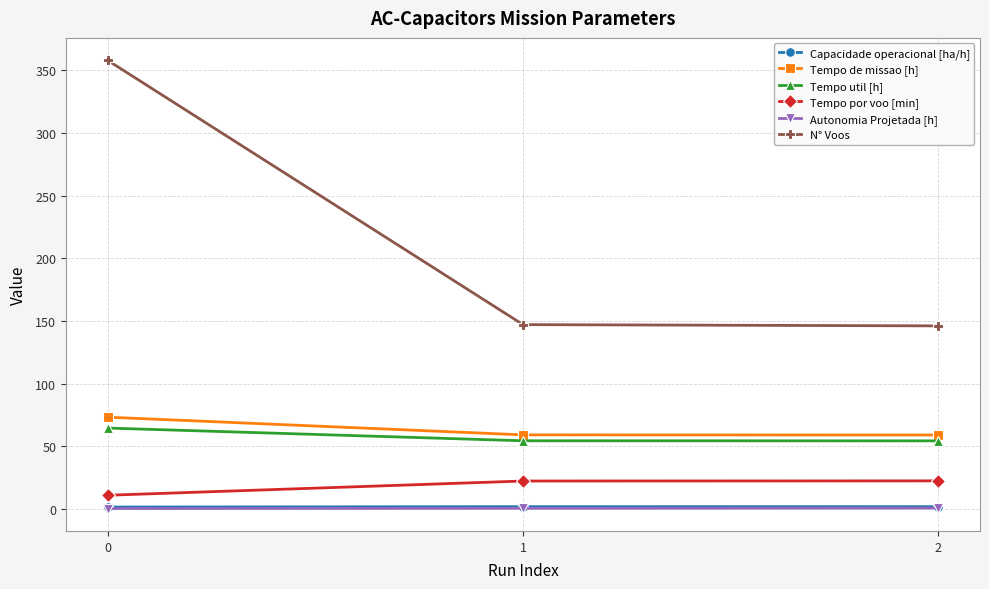

Which series has the largest total across all categories?

N° Voos